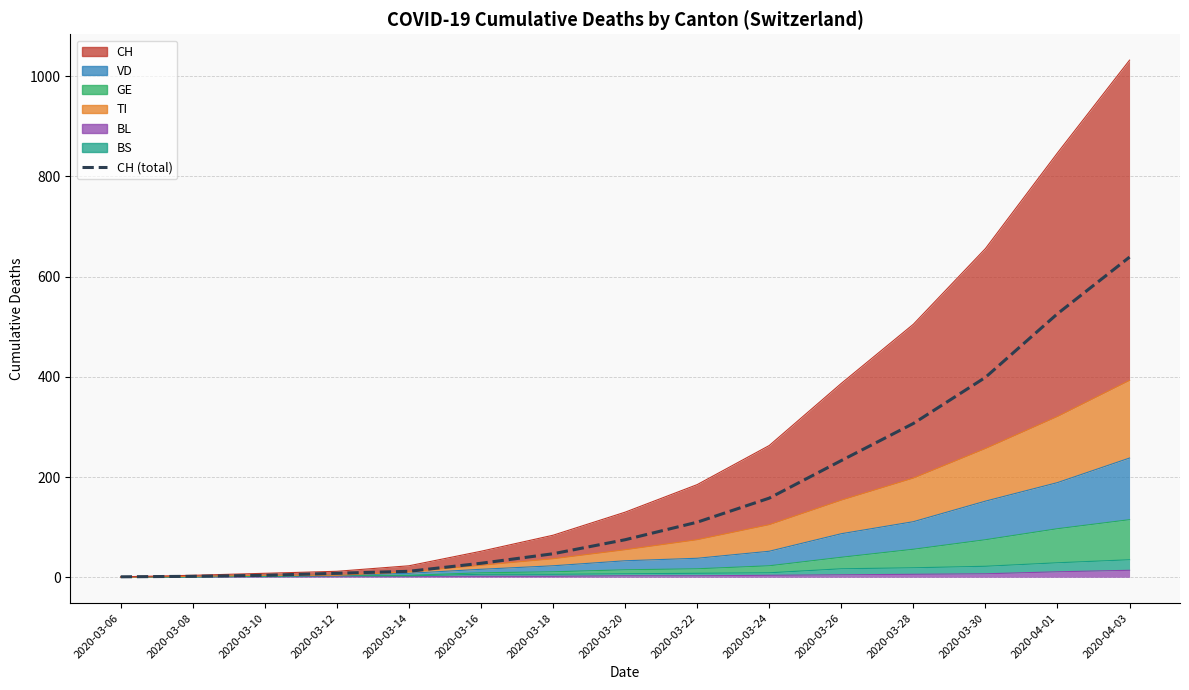

What is the sum of all values?

2549